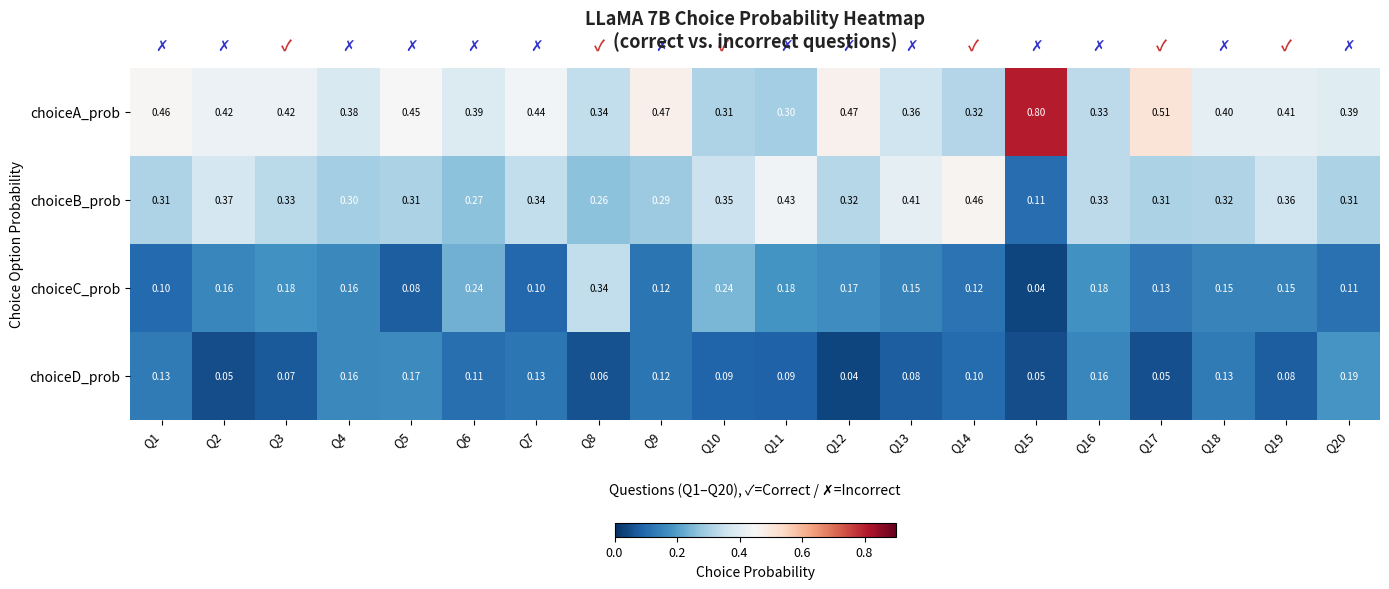

Which series has the largest total across all categories?

choiceA_prob